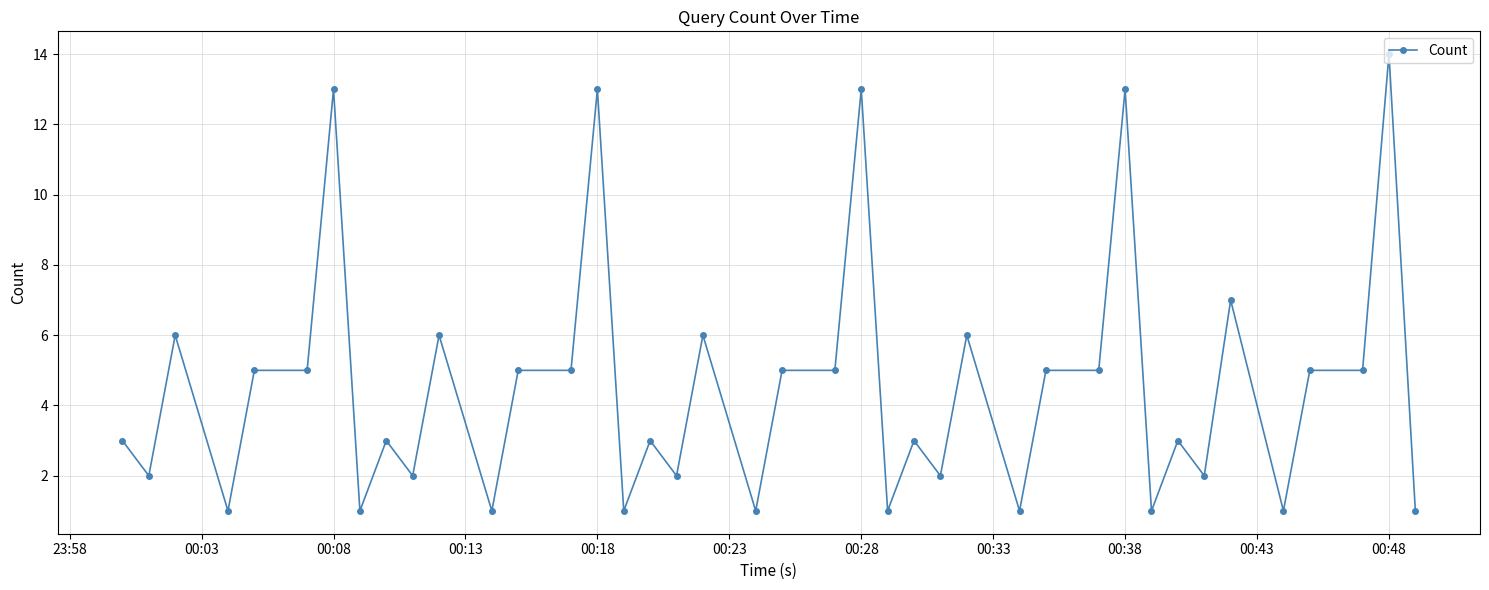

What is the average value?

5